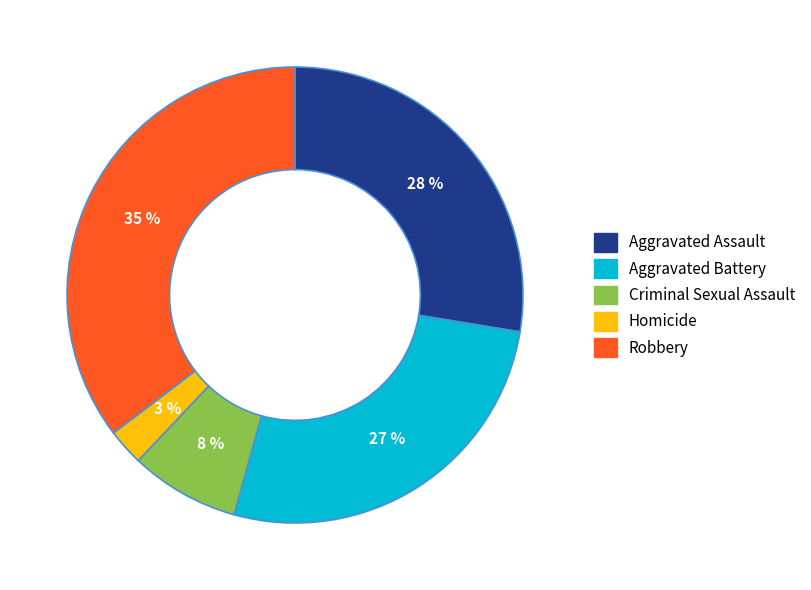

To the nearest percent, what is the difference between the Criminal Sexual Assault and Aggravated Assault slice percentages?

20%